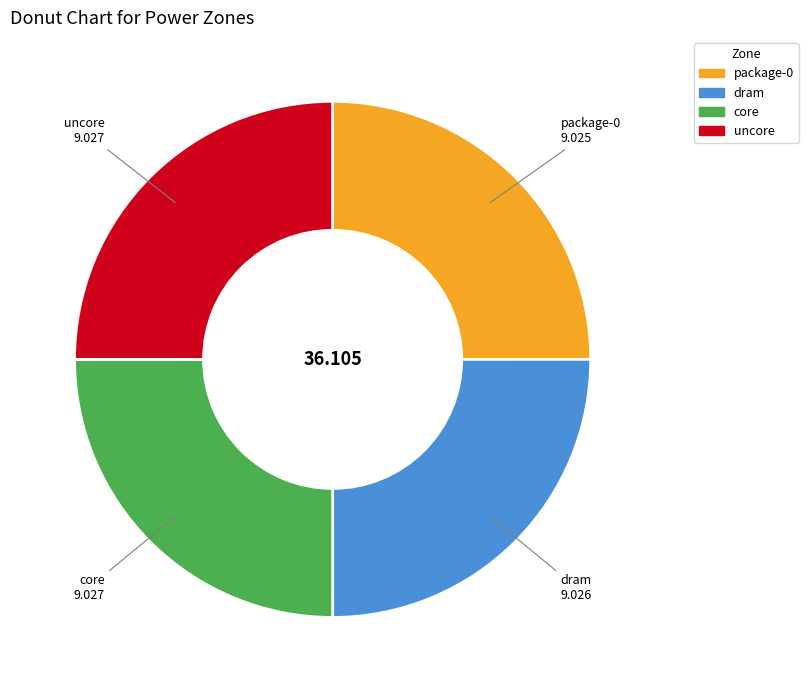

Is core the majority of the pie?

No